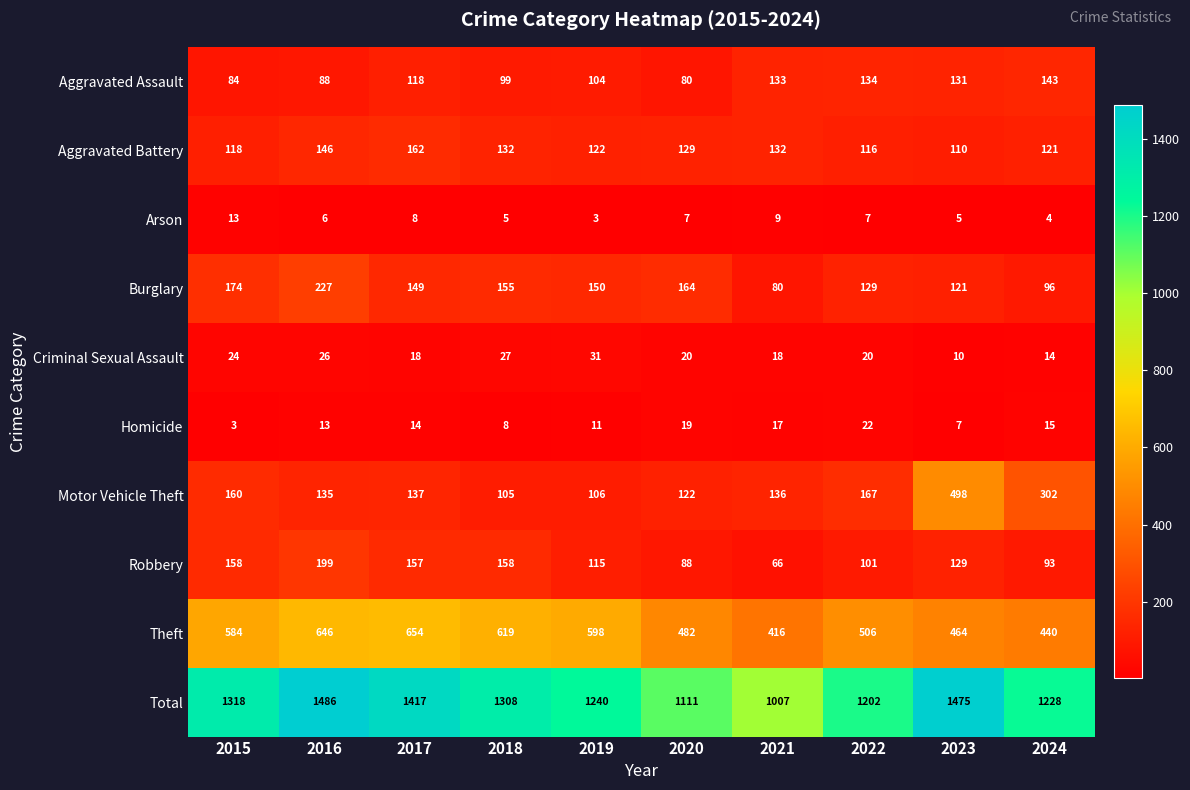

Which label corresponds to the largest value in the chart?

2016